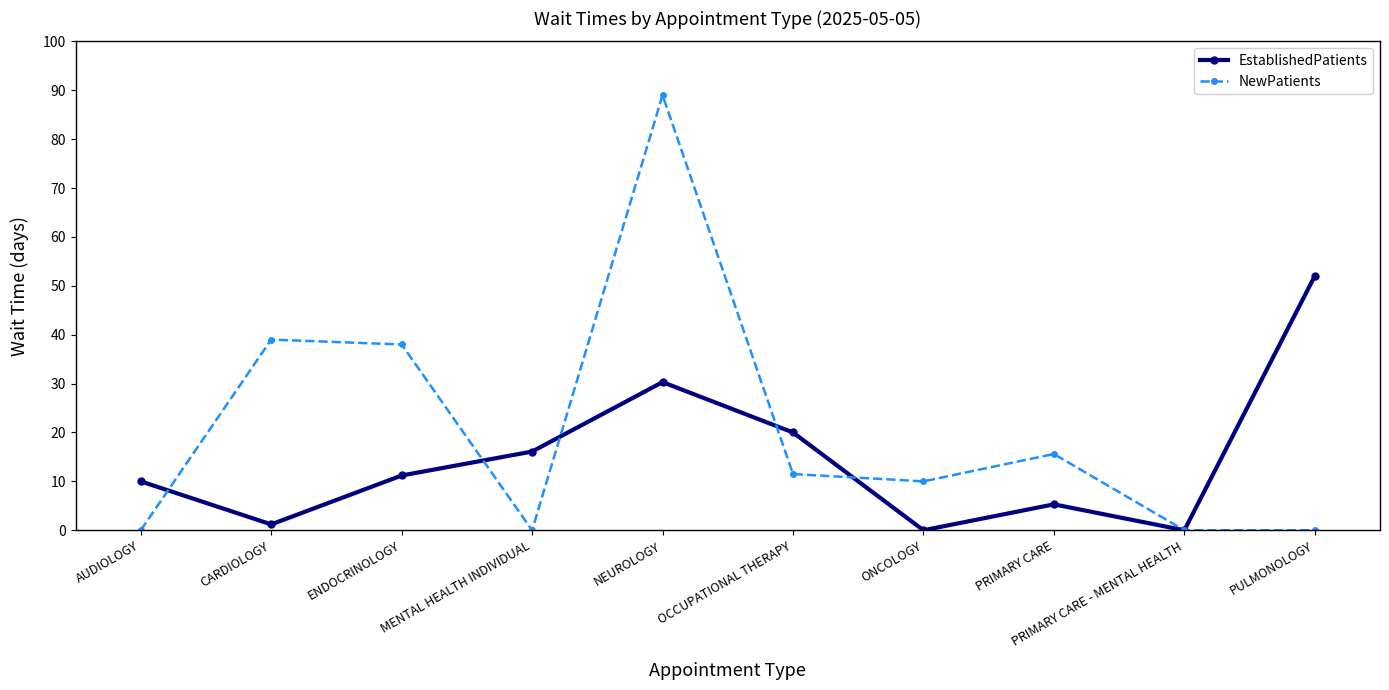

The NewPatients series shows 11.5 at OCCUPATIONAL THERAPY. True or false?

True